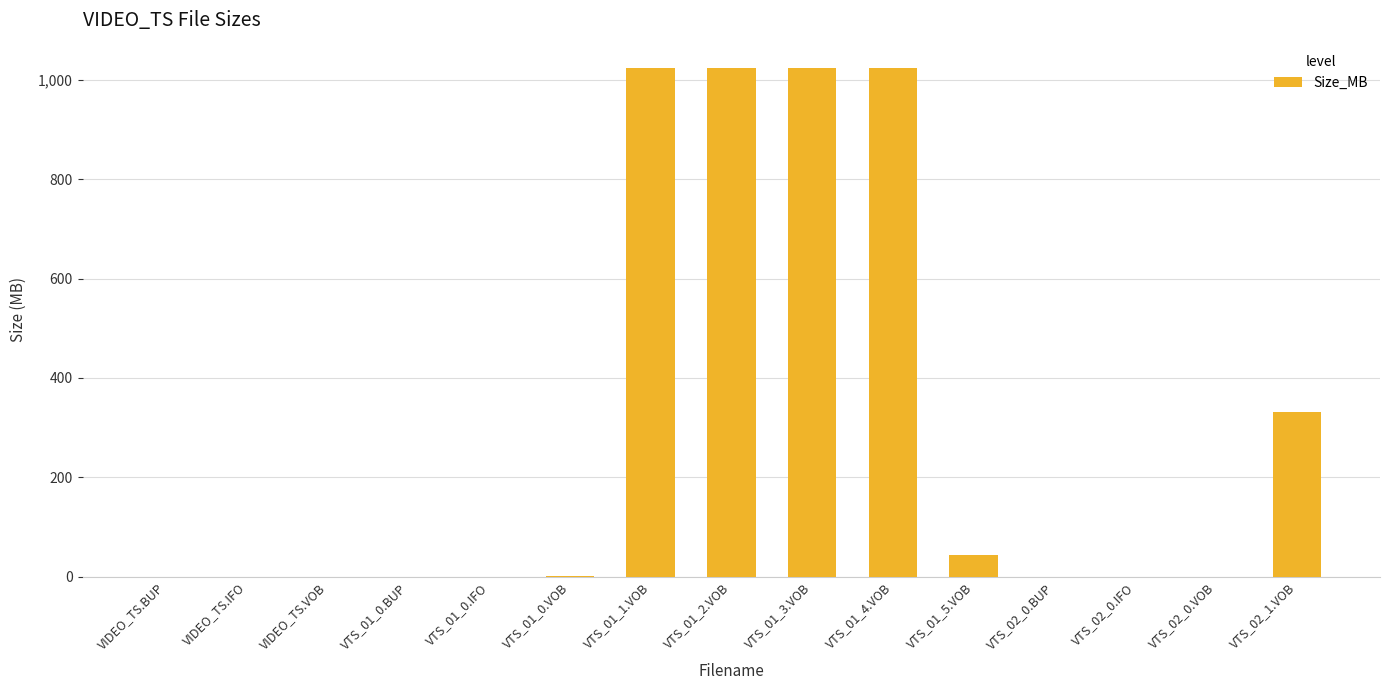

Where is the data nearest to the value 512?

VTS_02_1.VOB